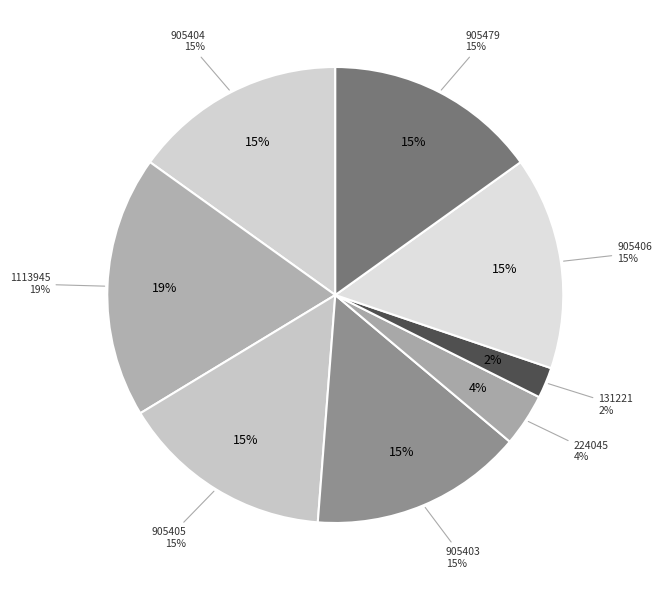

What is the largest slice in the pie chart?

1113945